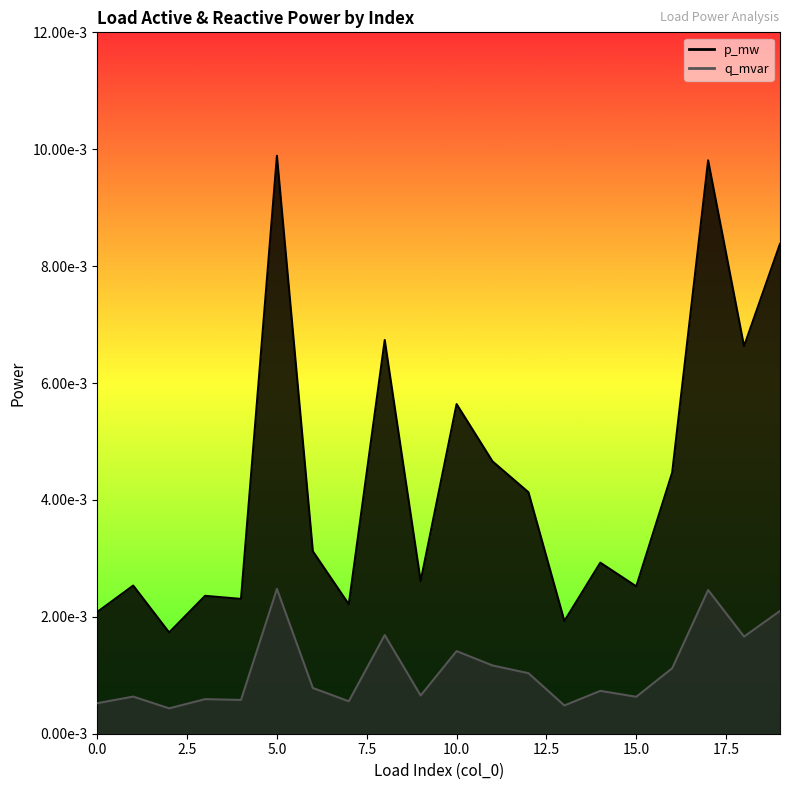

List the series in order of their peak value, lowest first.

q_mvar, p_mw